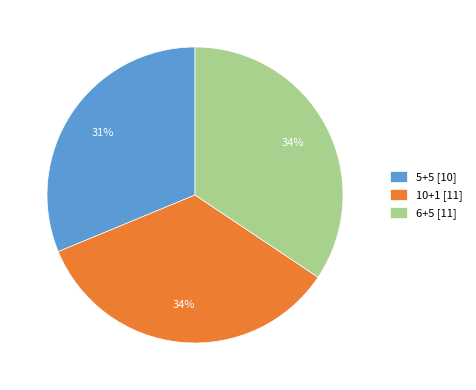

To the nearest percent, what percentage of the pie is 5+5?

31%